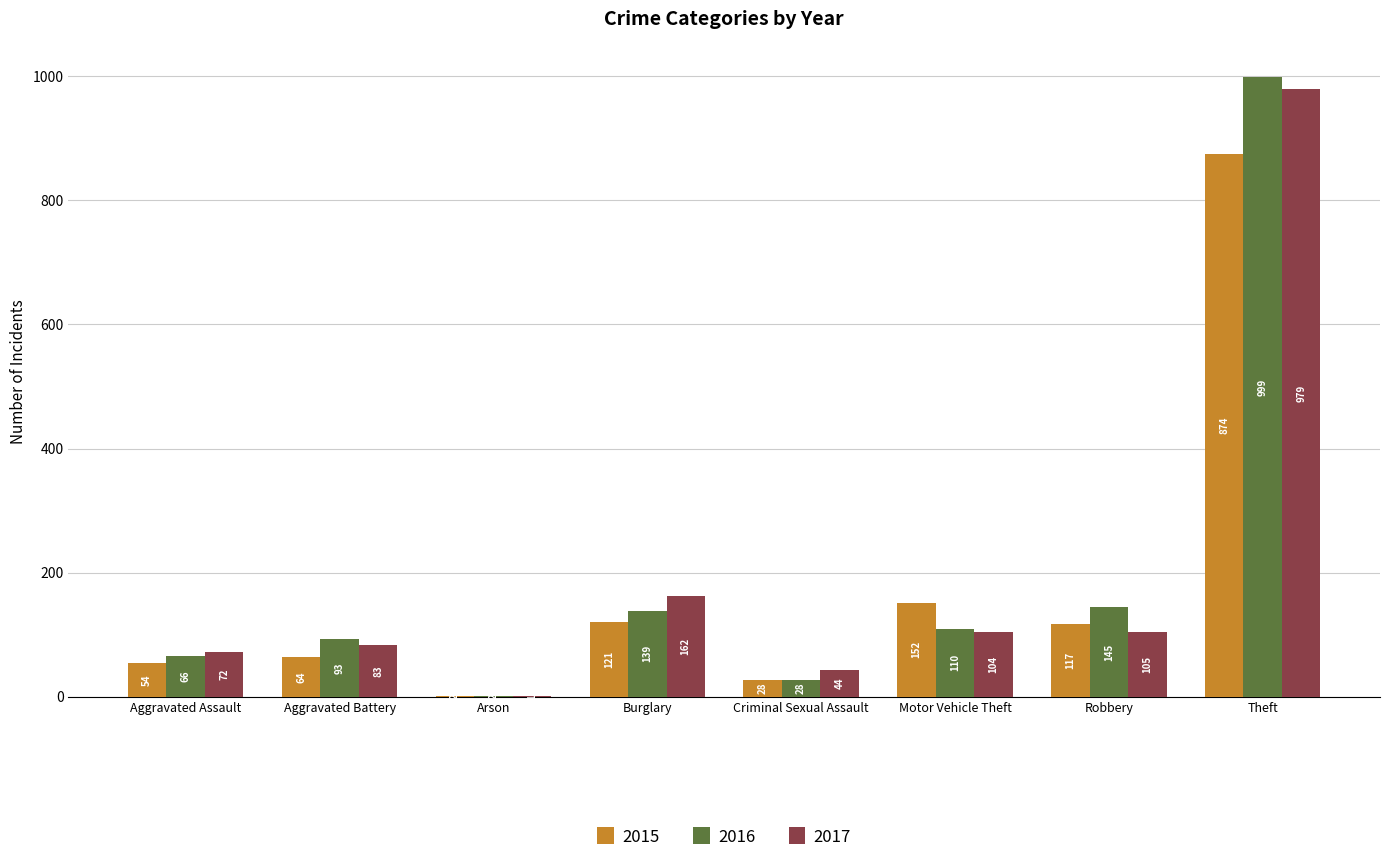

Is the value of 2016 at Criminal Sexual Assault greater than the value of 2017 at Burglary?

No